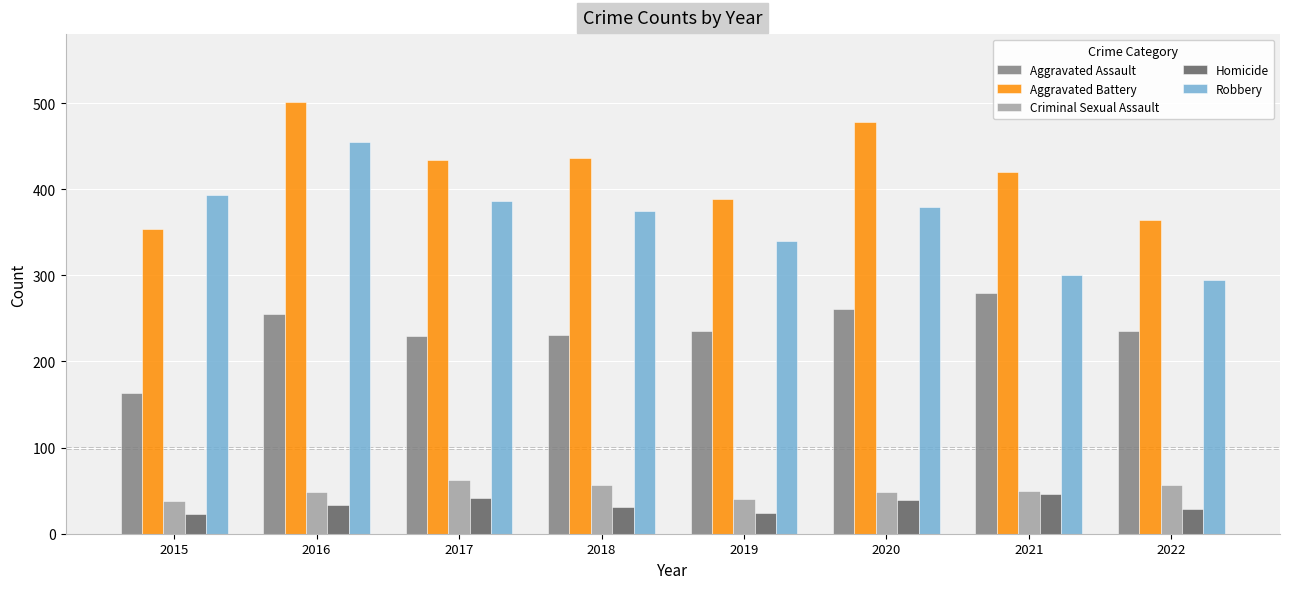

Rank the series at 2022 from highest to lowest value.

Aggravated Battery, Robbery, Aggravated Assault, Criminal Sexual Assault, Homicide